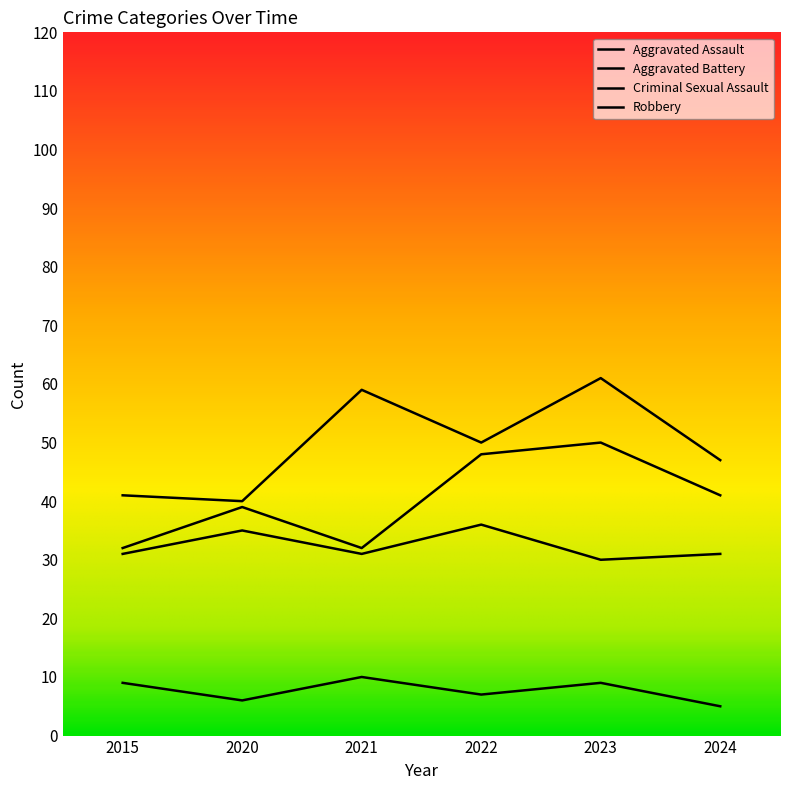

List the labels in order of Aggravated Battery value, smallest first.

2023, 2015, 2021, 2024, 2020, 2022